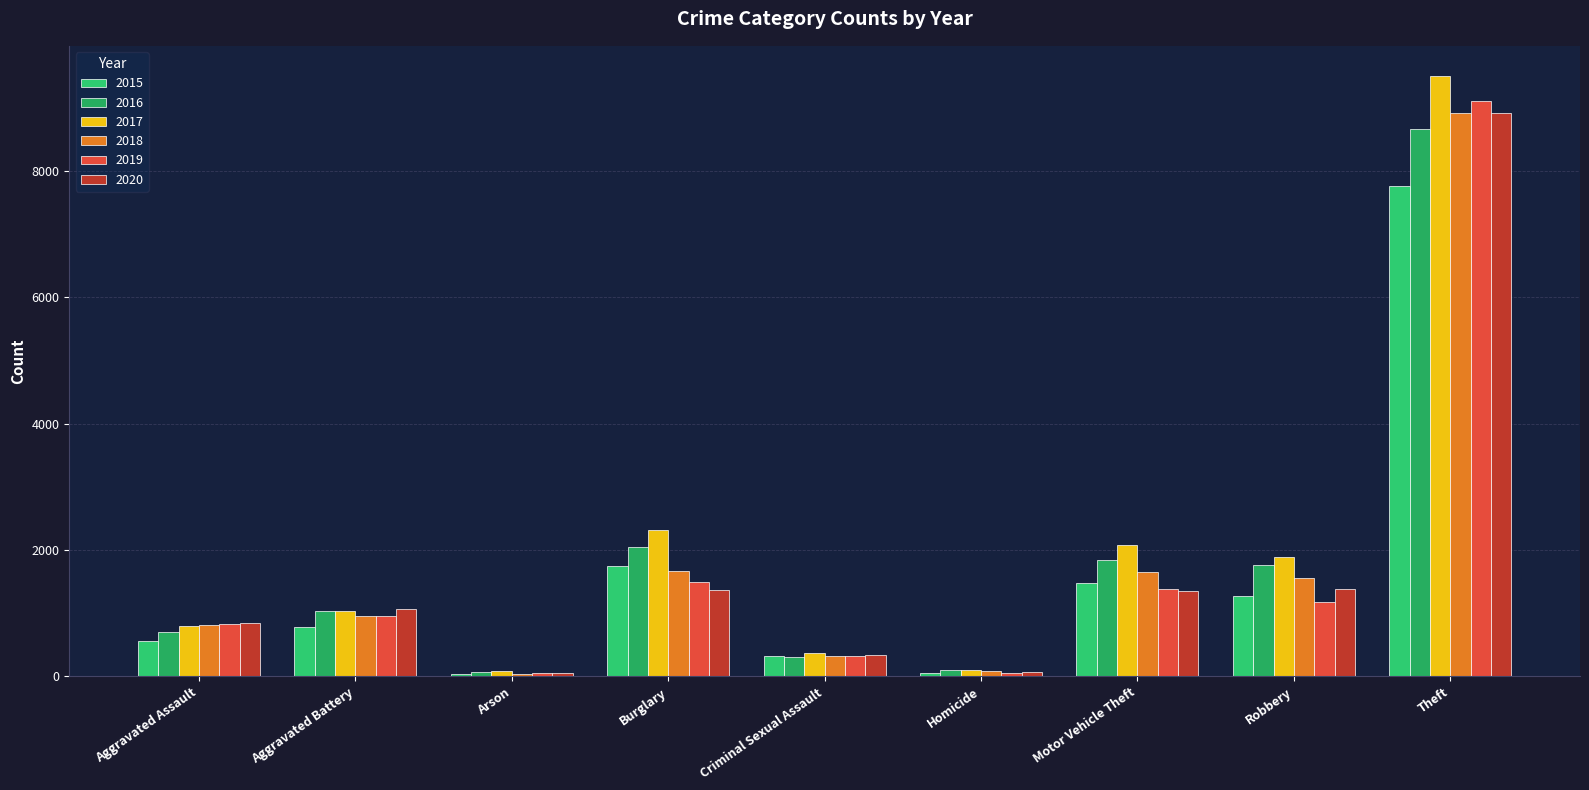

At which category is the sum across all series the highest?

Theft